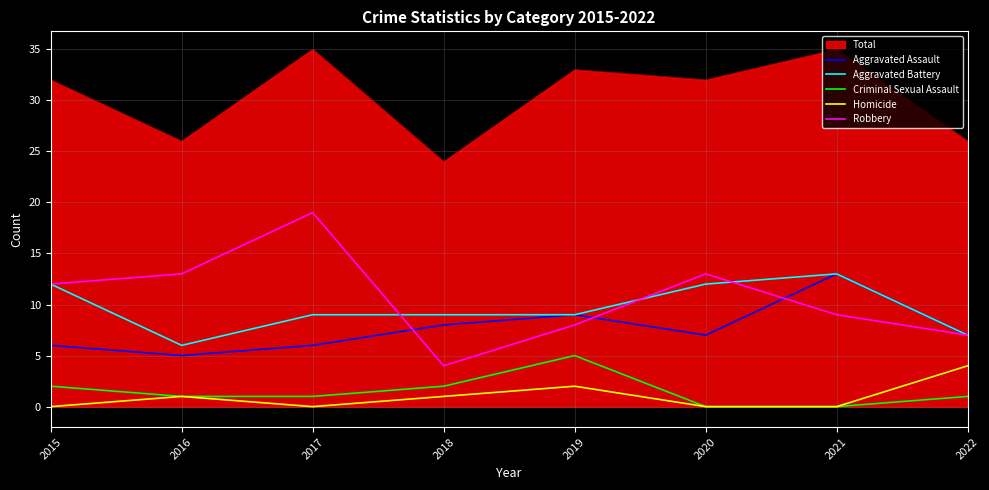

The Homicide series shows -2 at 2020. True or false?

False